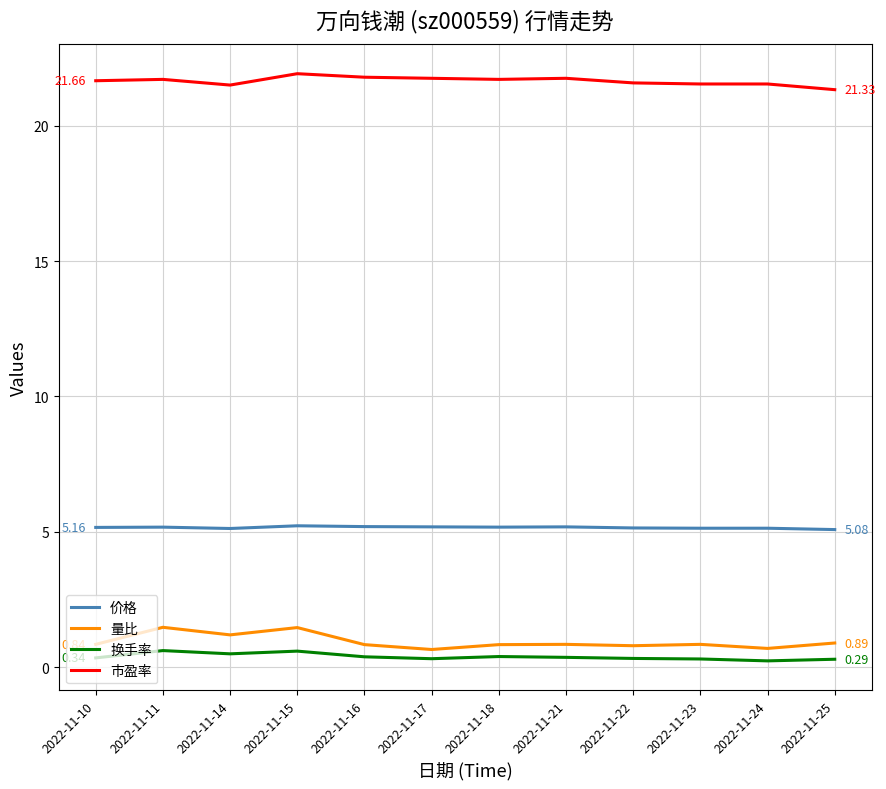

True or false: 换手率 and 价格 intersect in this chart.

False